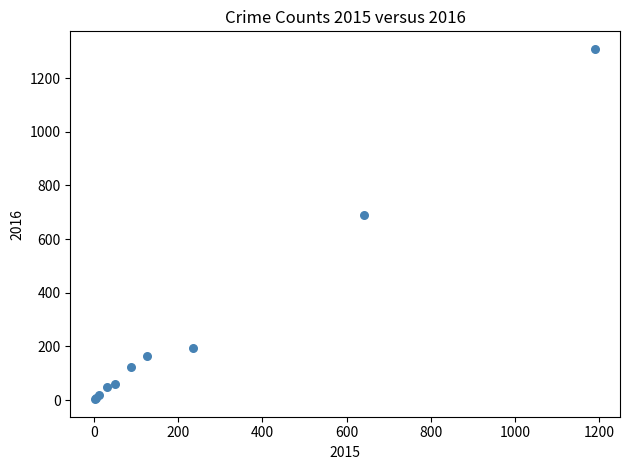

What Y value in the scatter plot is closest to 656?

689